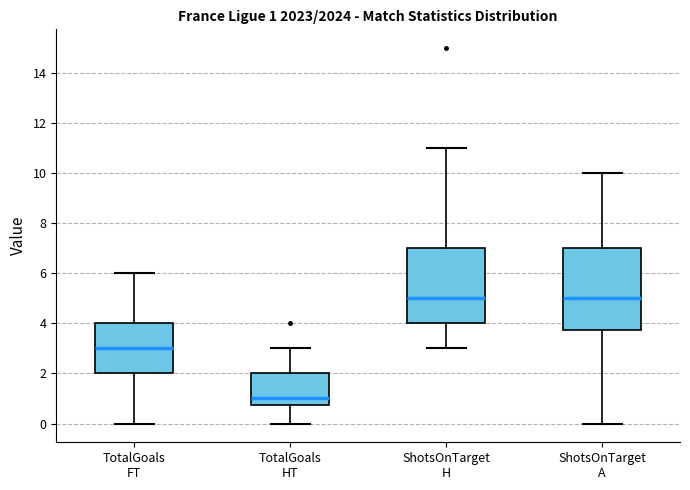

Comparing the boxes themselves (not the whiskers), which one is the tallest?

ShotsOnTarget A